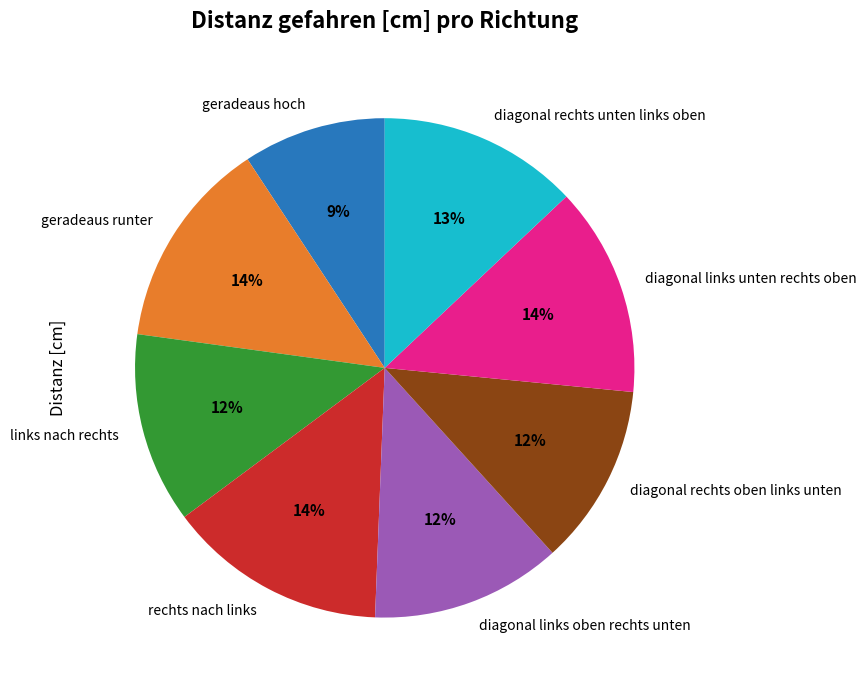

Between links nach rechts and diagonal rechts unten links oben, which is larger?

diagonal rechts unten links oben